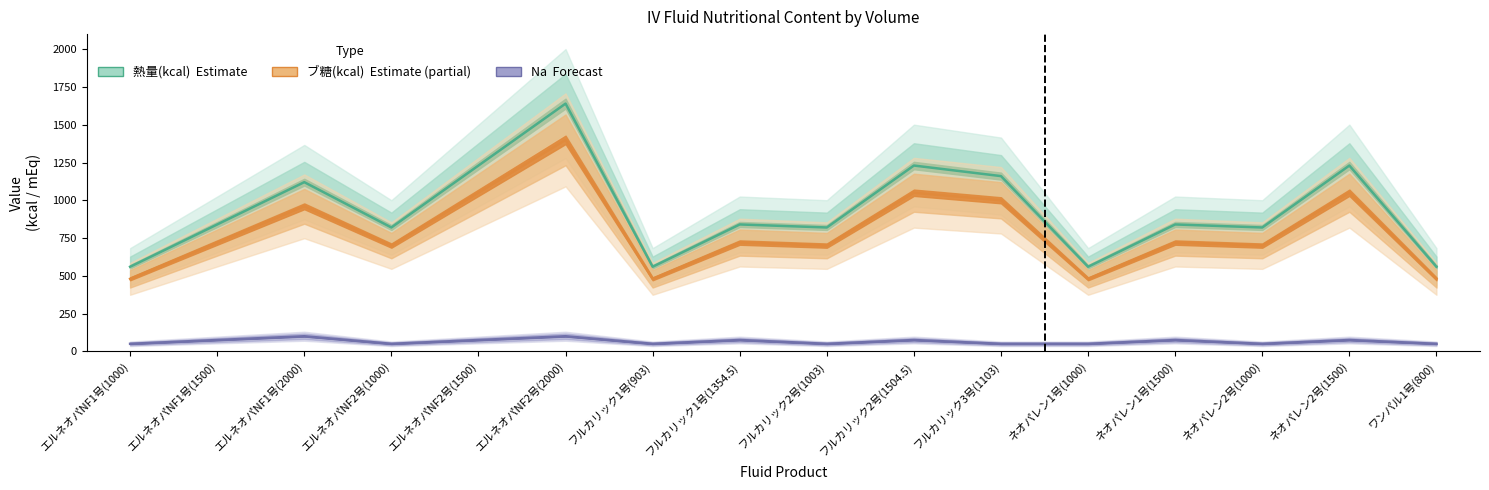

What is the label of the 6th point from the right?

フルカリック3号(1103)